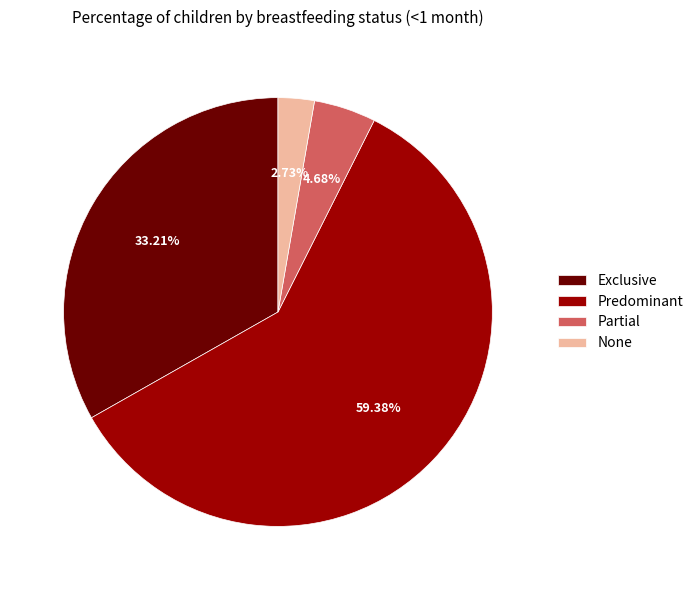

Which has a higher value, Partial or Exclusive?

Exclusive